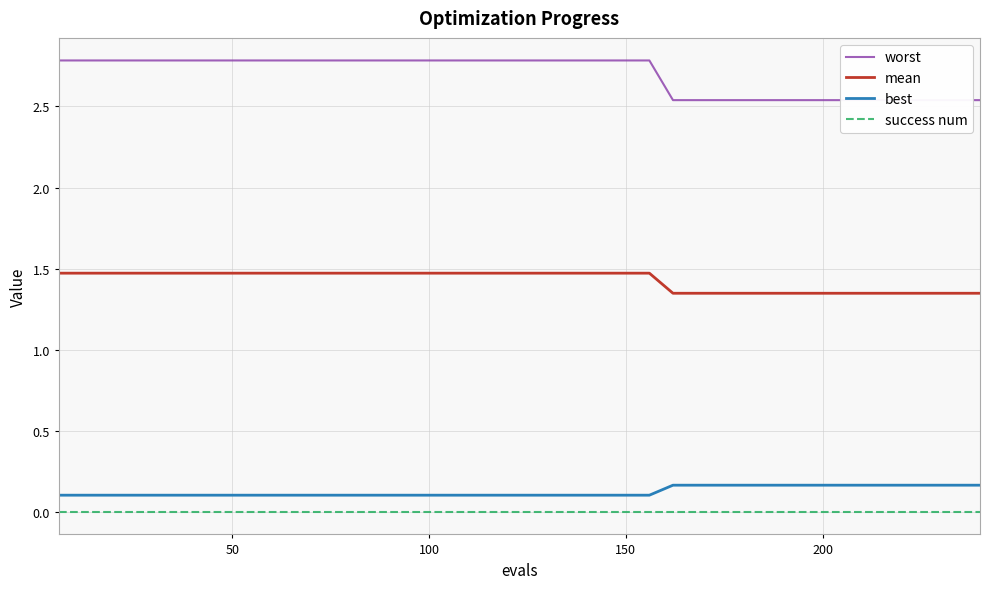

True or false: success num and mean intersect in this chart.

False